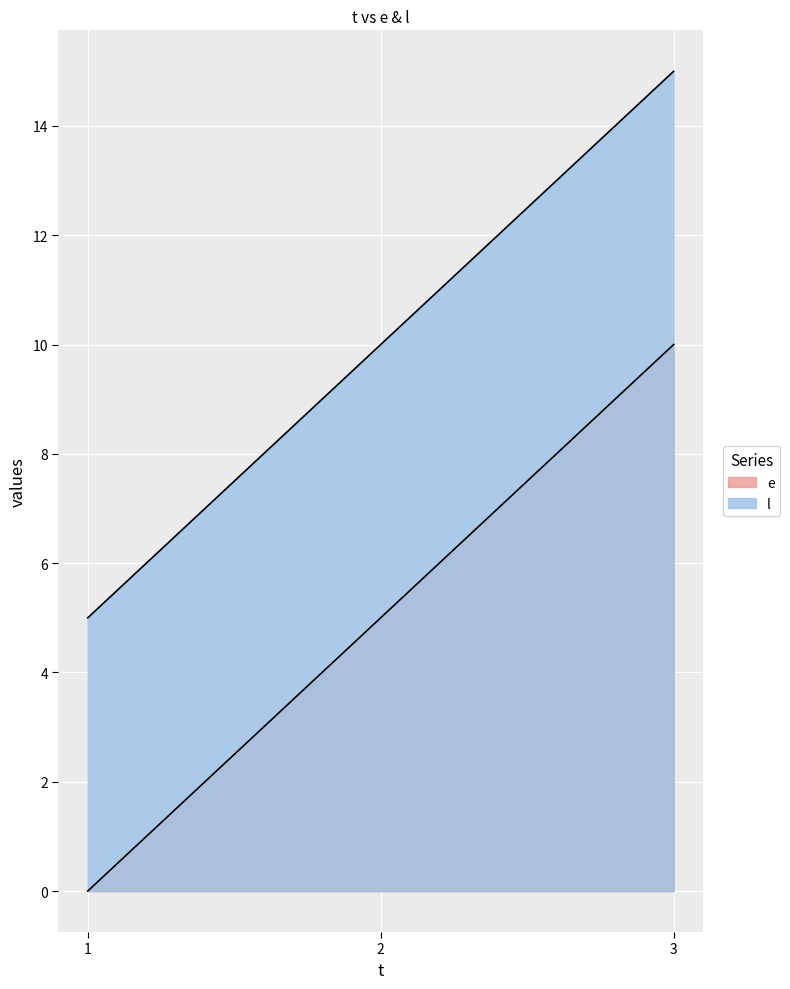

Which has a higher value, 1 or 2?

2